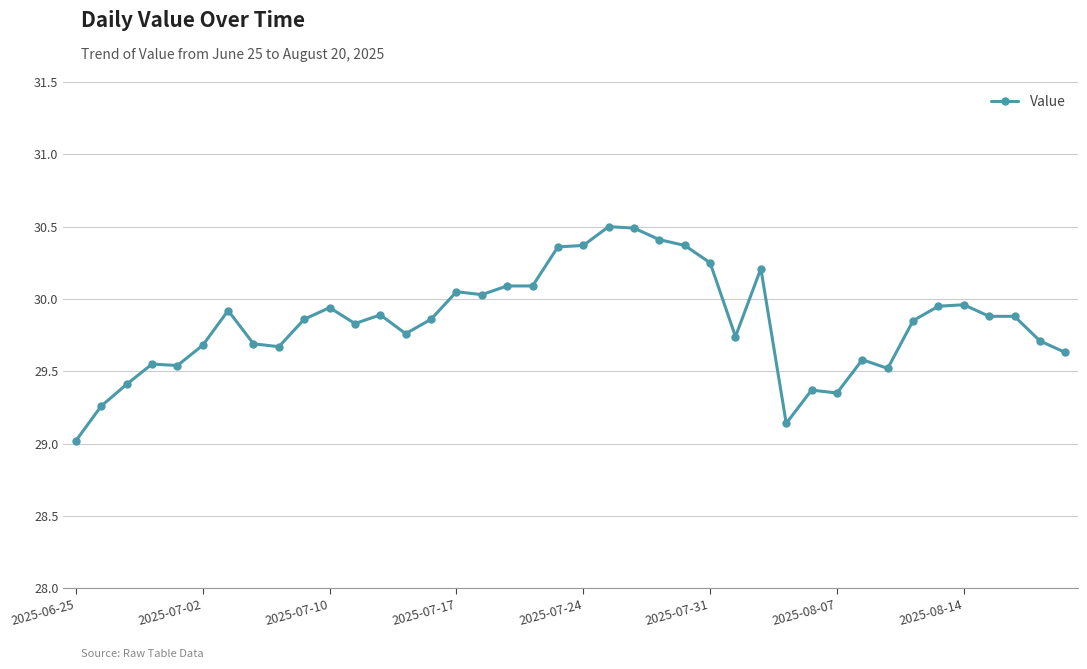

What is the difference between the maximum and minimum values?

1.5